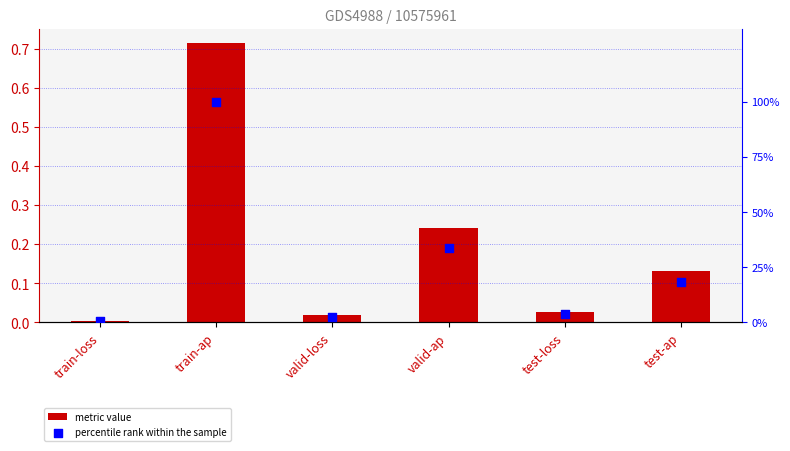

At which category is the sum across all series the highest?

train-ap